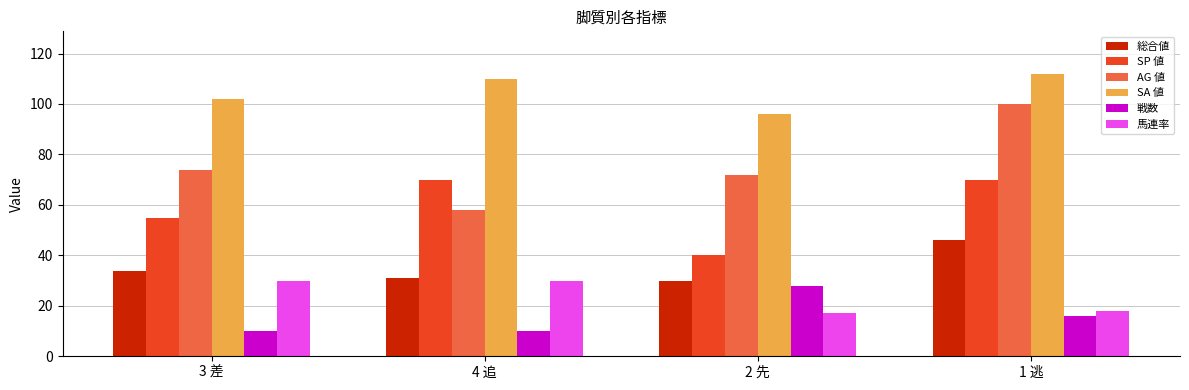

Does the chart contain stacked bars?

No